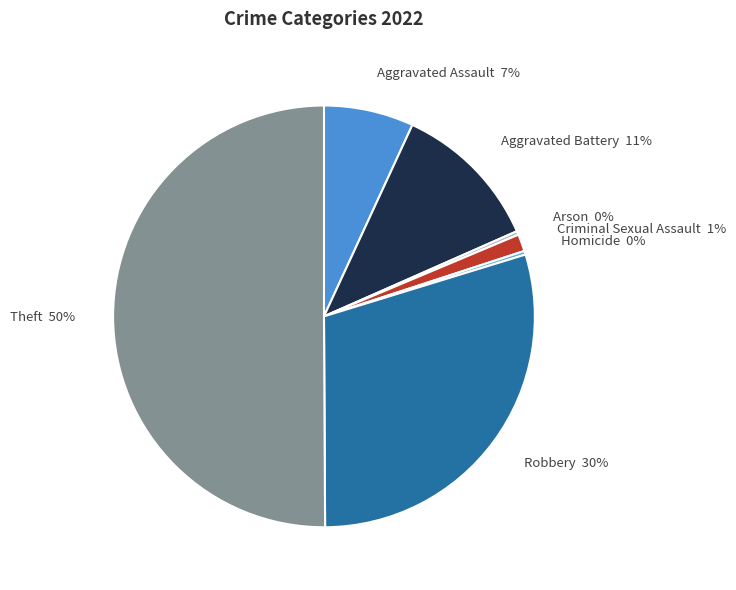

Approximately how many times larger is the value at Robbery compared to Aggravated Assault?

4.3